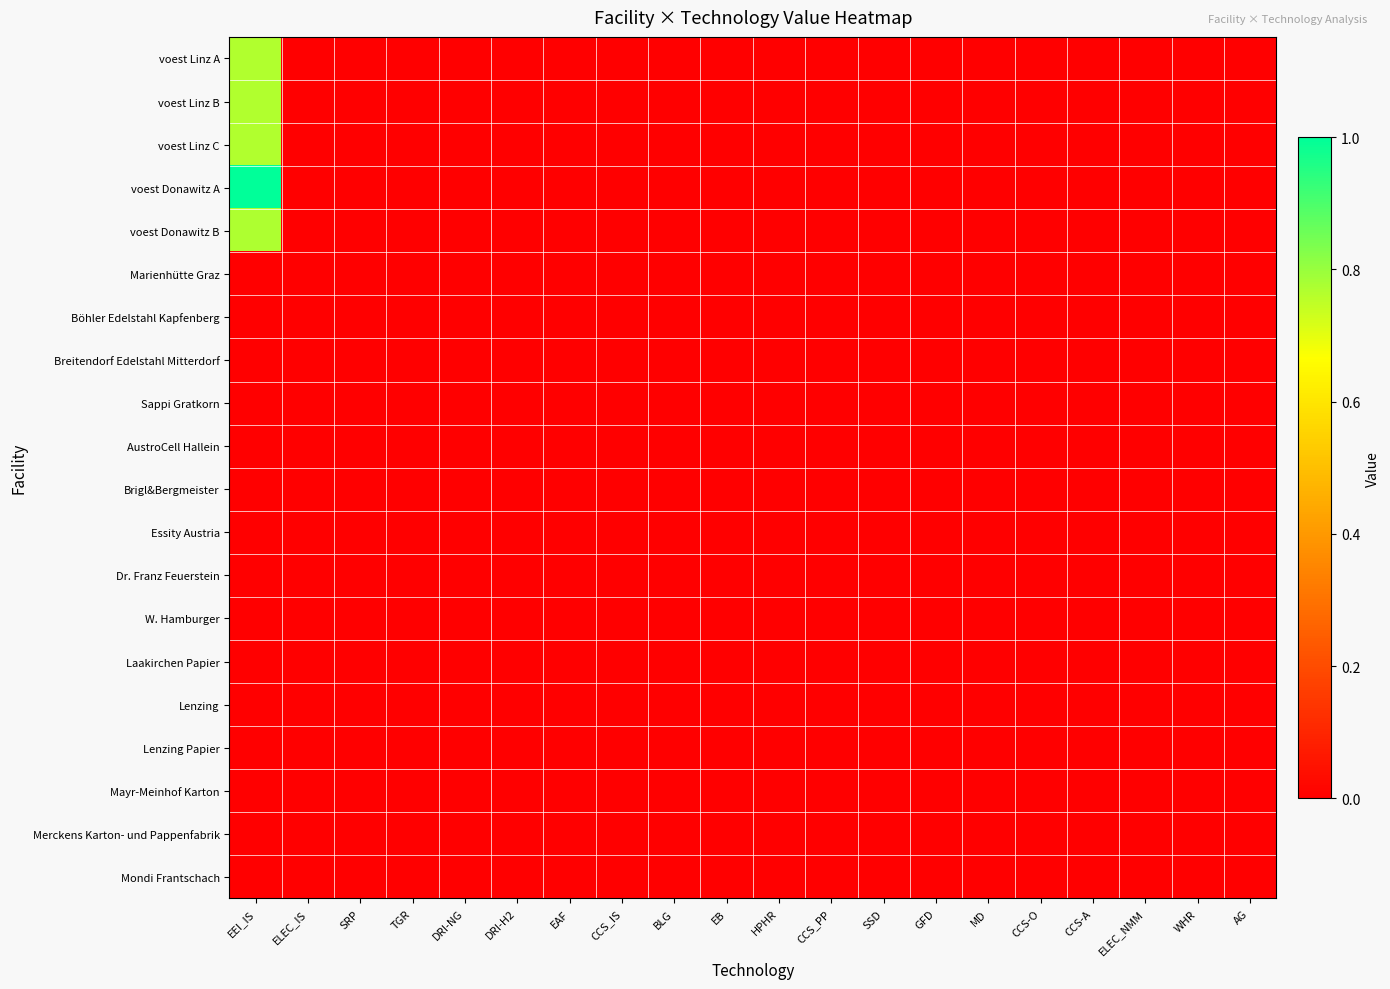

How many data points does each series have?

20